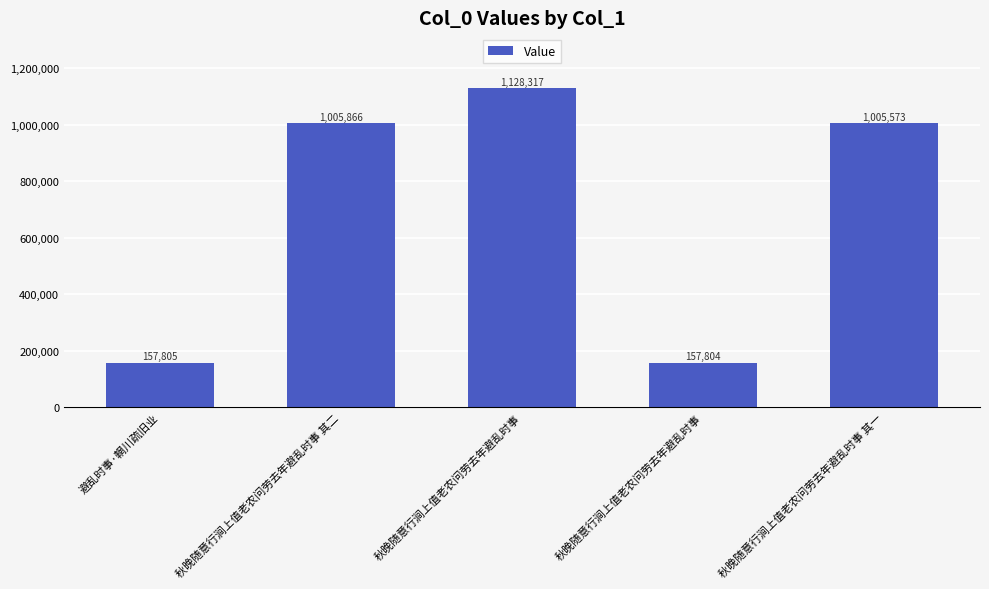

How many values are below 1005573?

2